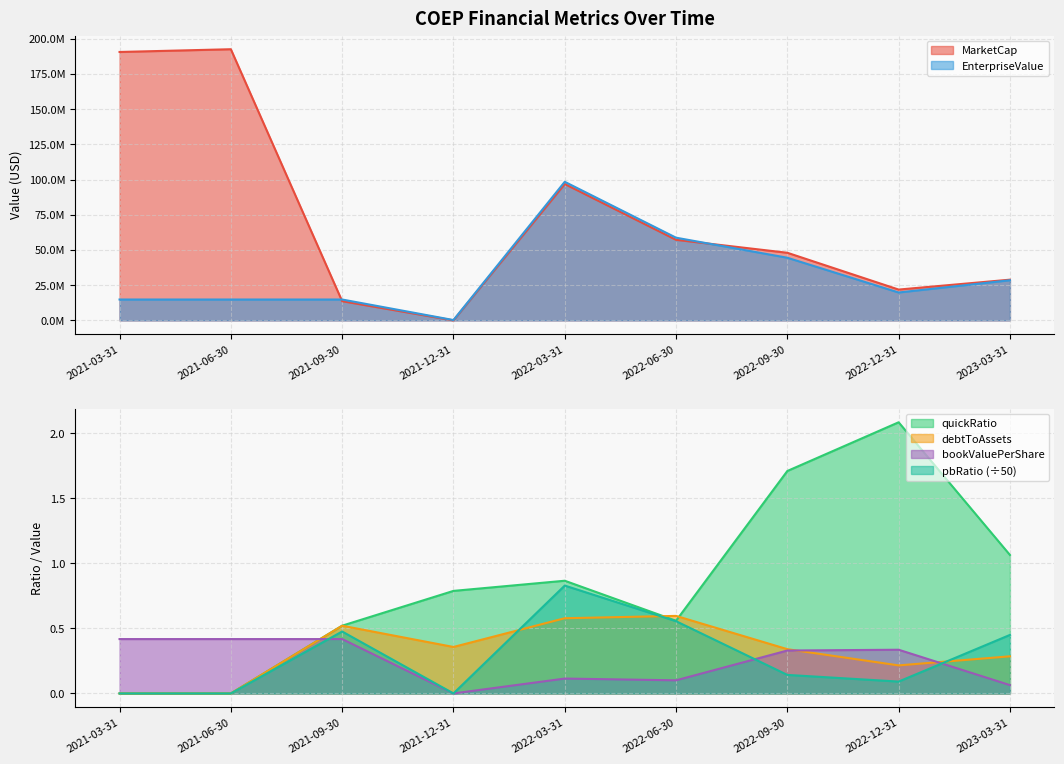

At which category is the sum across all series the highest?

2021-06-30